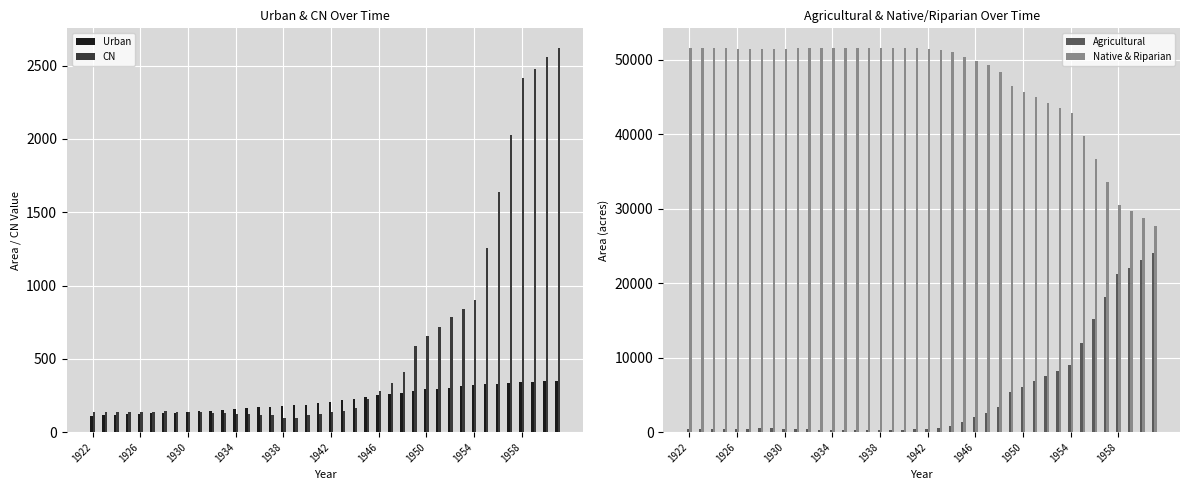

True or false: CN has a value of 224.1 at 1926.

False